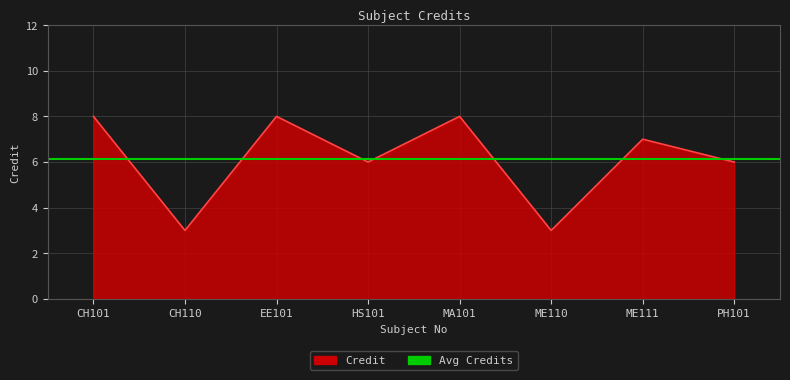

How many interior local valleys (lower than both neighbors) does the data have?

3